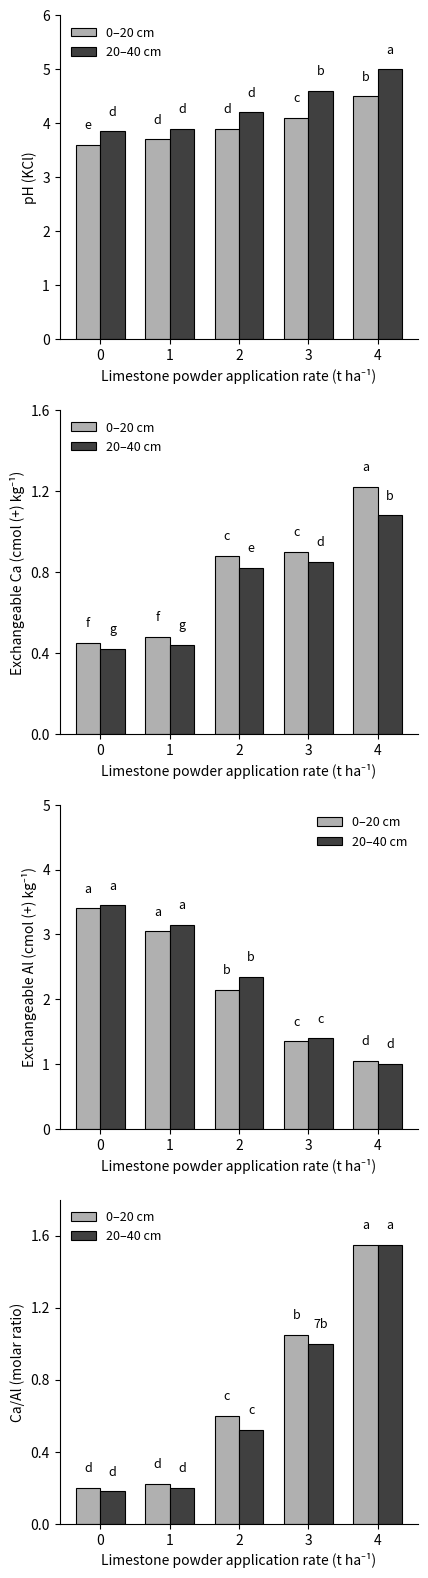

Reading left to right, transcribe all the data shown in this chart.

0–20 cm: 0.2	0.2	0.6	1.1	1.6
20–40 cm: 0.2	0.2	0.5	1.0	1.6